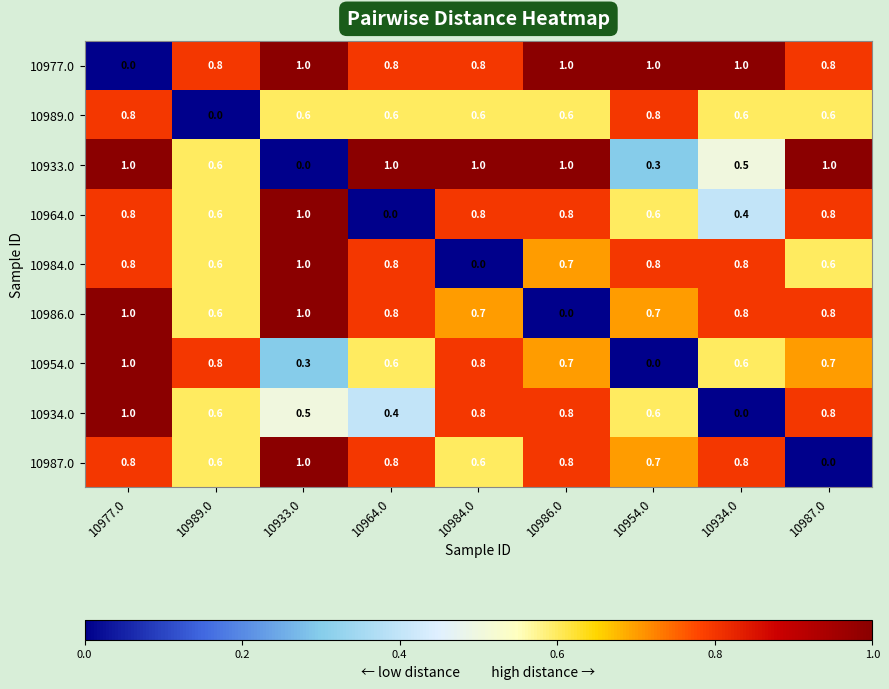

The value of 10989.0 at 10977.0 is 0.8. True or false?

True